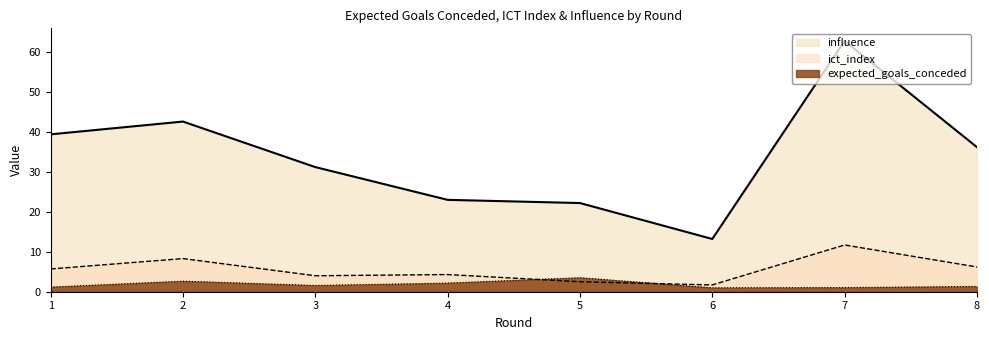

What are all the series names shown in the legend?

influence, ict_index, expected_goals_conceded